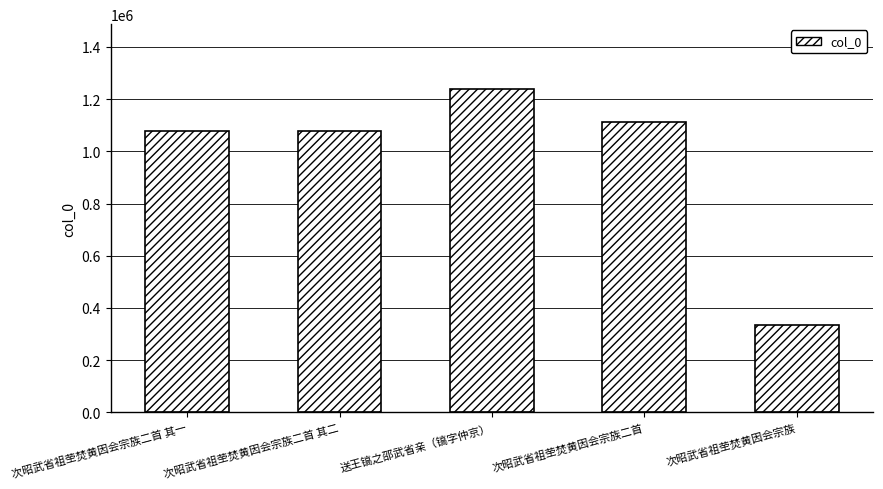

What is the maximum value shown in the chart?

1239556